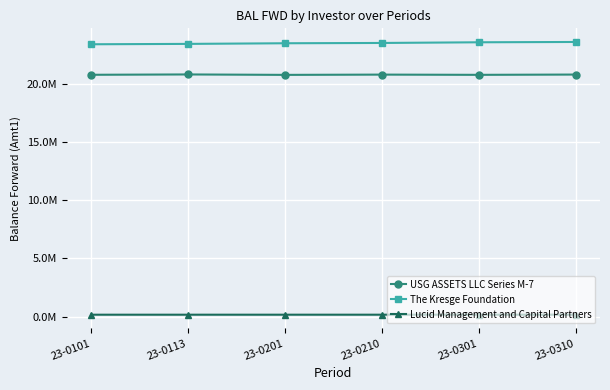

Which label corresponds to the largest value in the chart?

23-0310